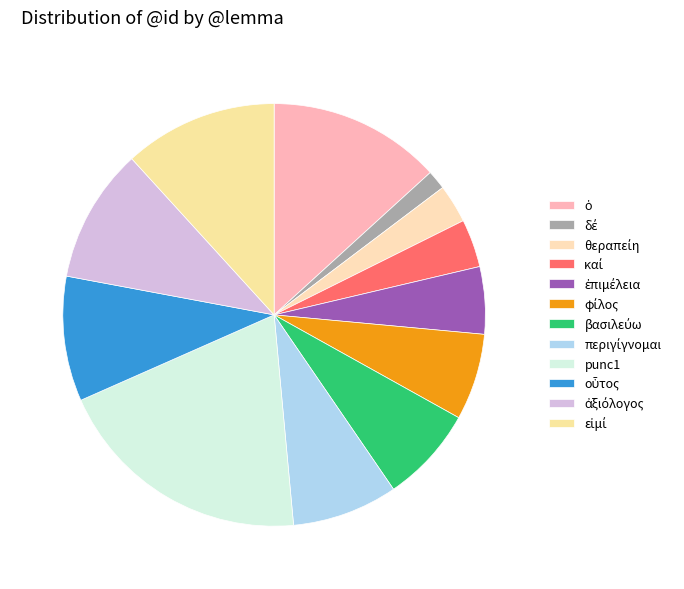

To the nearest percent, what percentage of the pie is θεραπείη?

3%